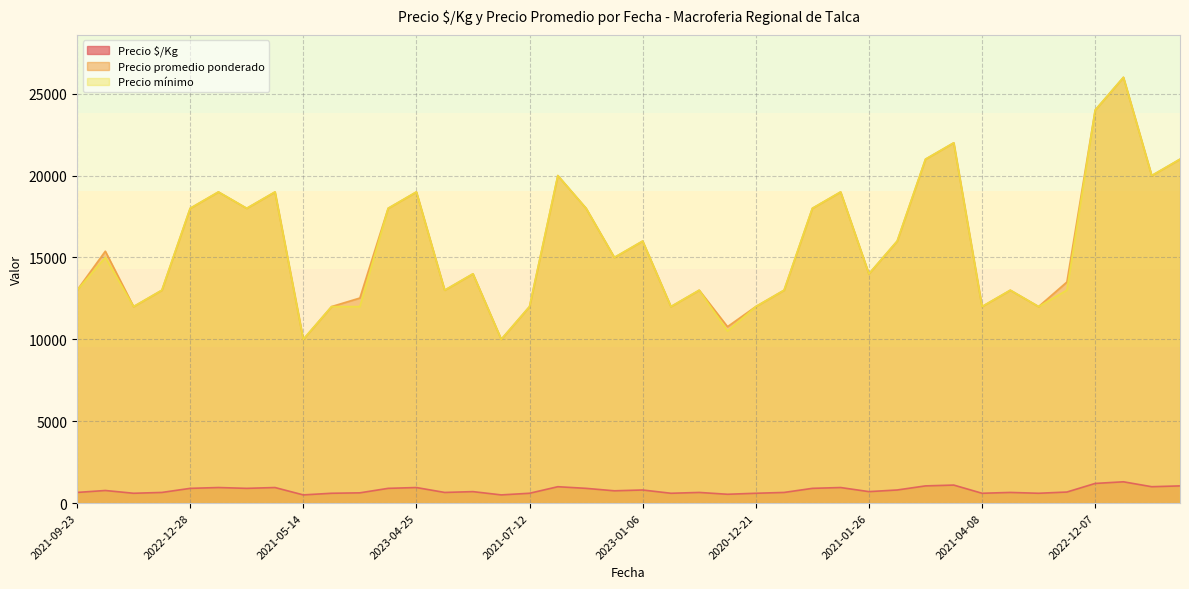

What is the difference between the second highest and second lowest values in the Precio promedio ponderado series?

14000